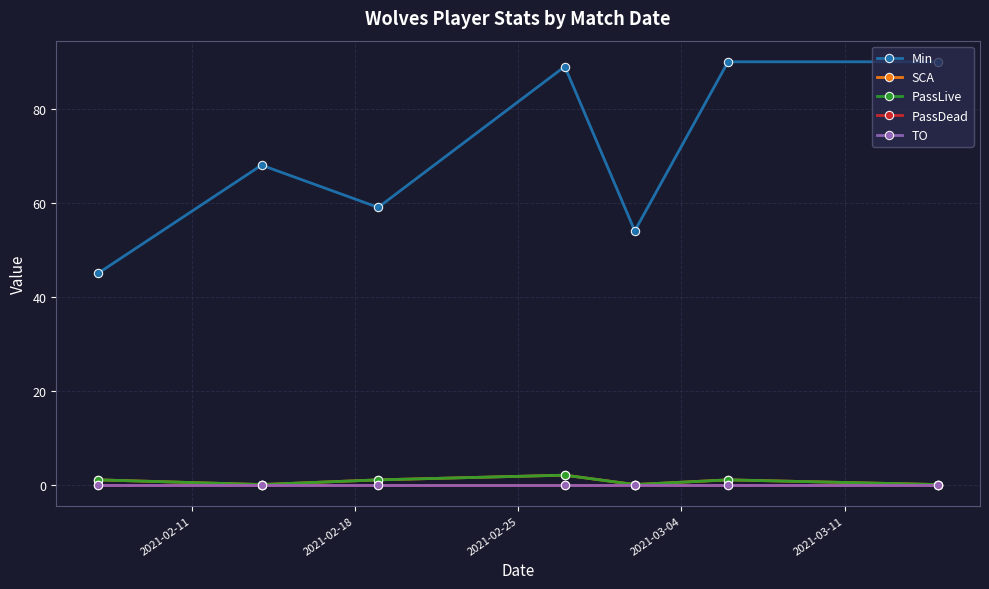

Is this an area chart (filled region under the line)?

No